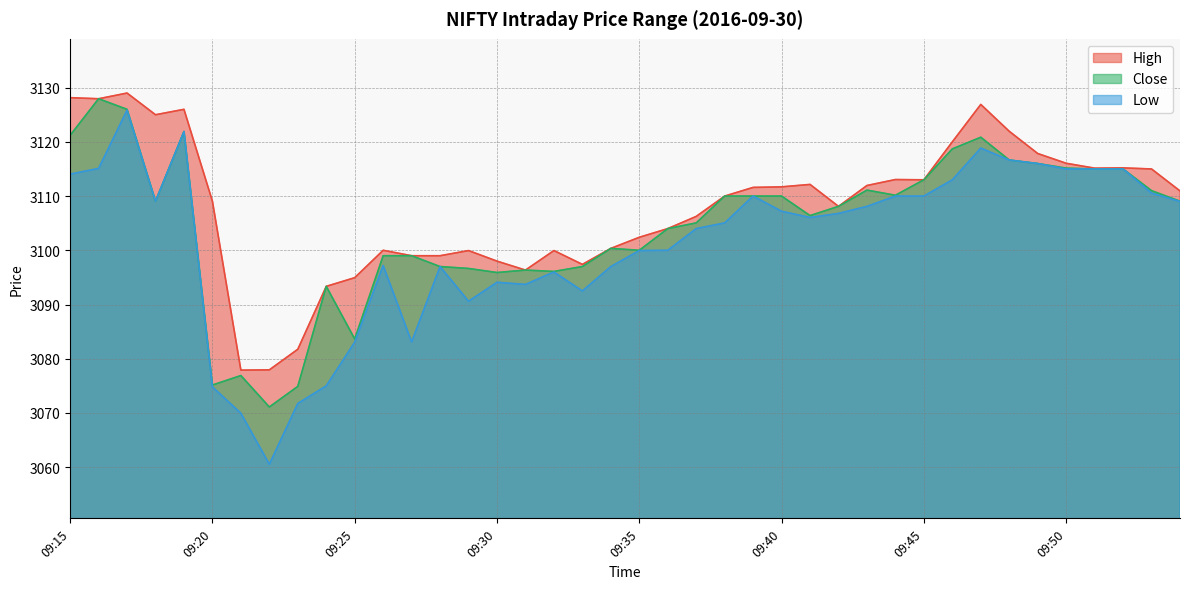

True or false: High has a value of 3100.3 at 09:34.

True